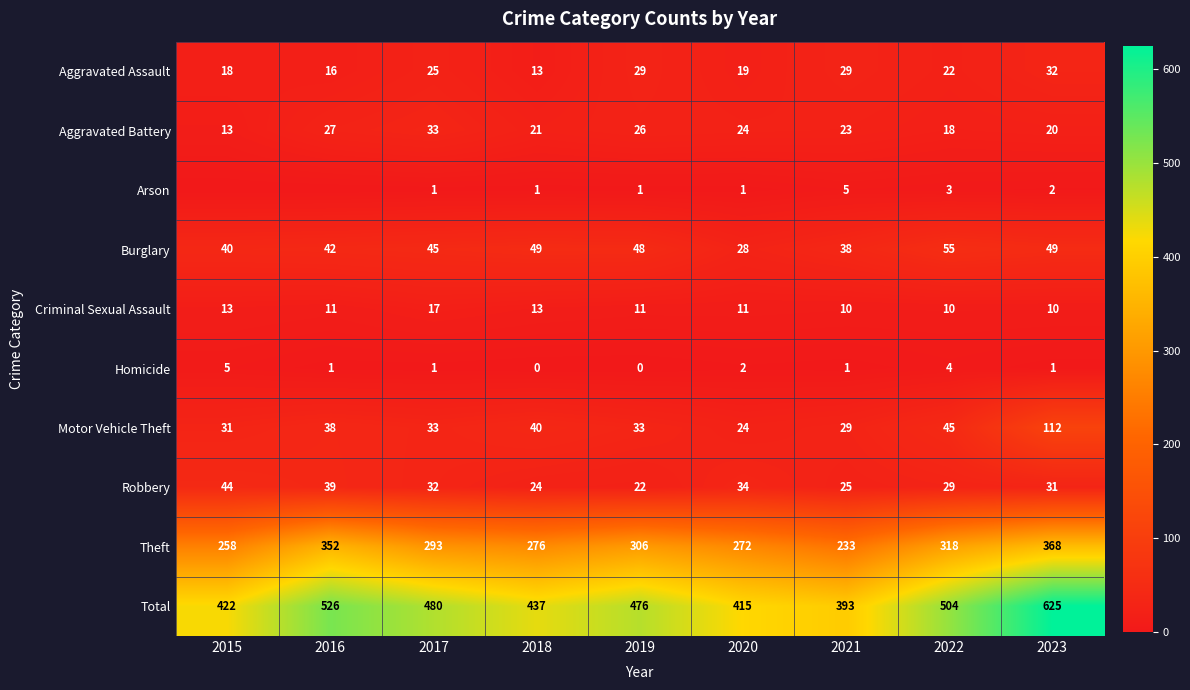

At how many categories does at least one series exceed 348?

9